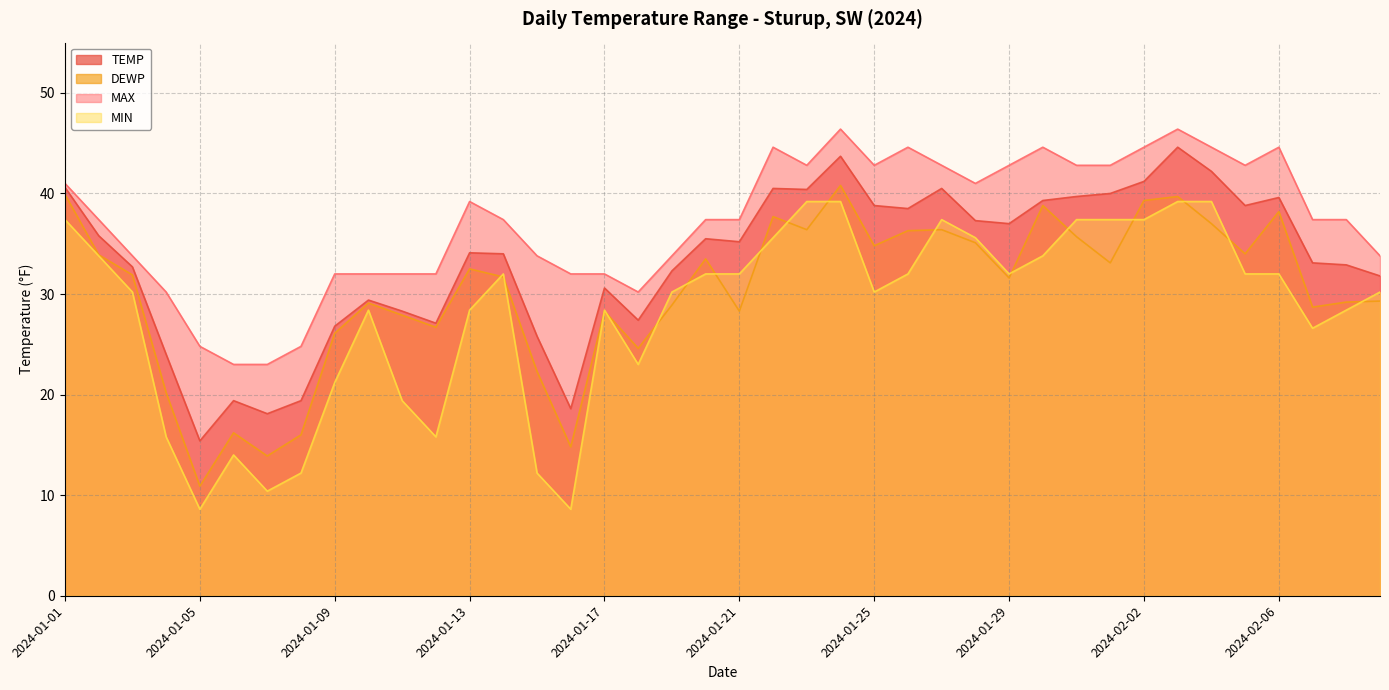

In MAX, how many points are lower than both neighbors (excluding endpoints)?

5